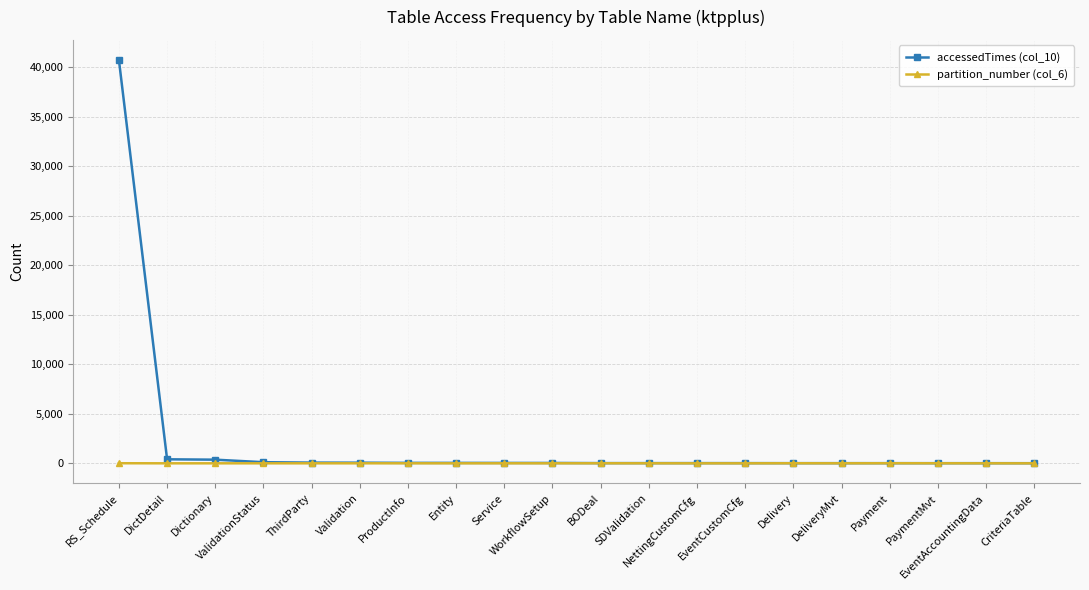

True or false: partition_number (col_6) has more than 1 points higher than both neighbors.

True